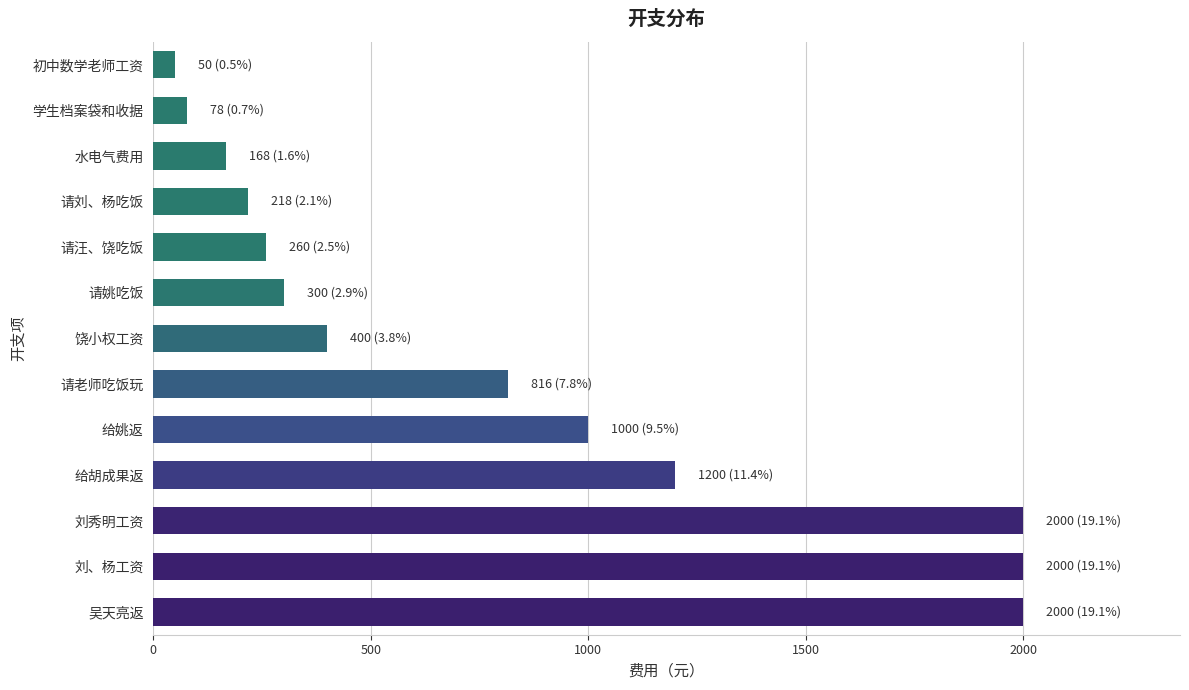

The chart shows a value of 2000 at 吴天亮返. True or false?

True